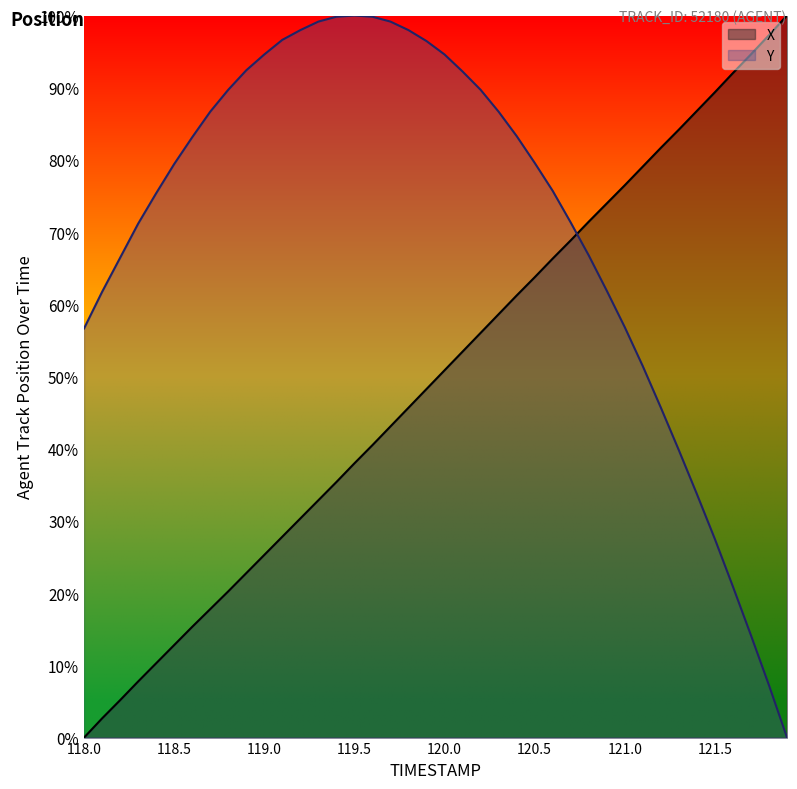

Rank the series by their maximum value, from highest to lowest.

X, Y